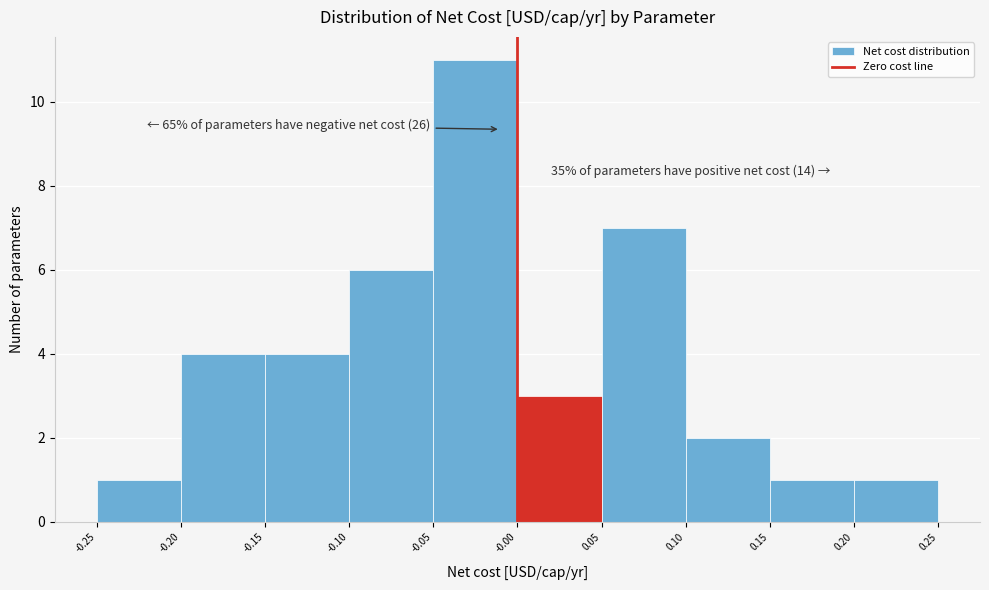

Which range on the x-axis has the tallest bar?

-0.05 to -0.00